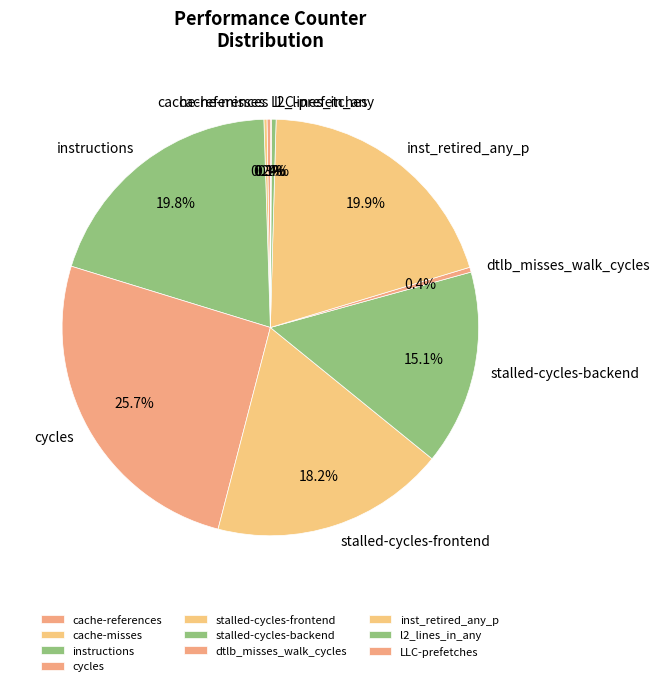

Which has a higher value, instructions or l2_lines_in_any?

instructions